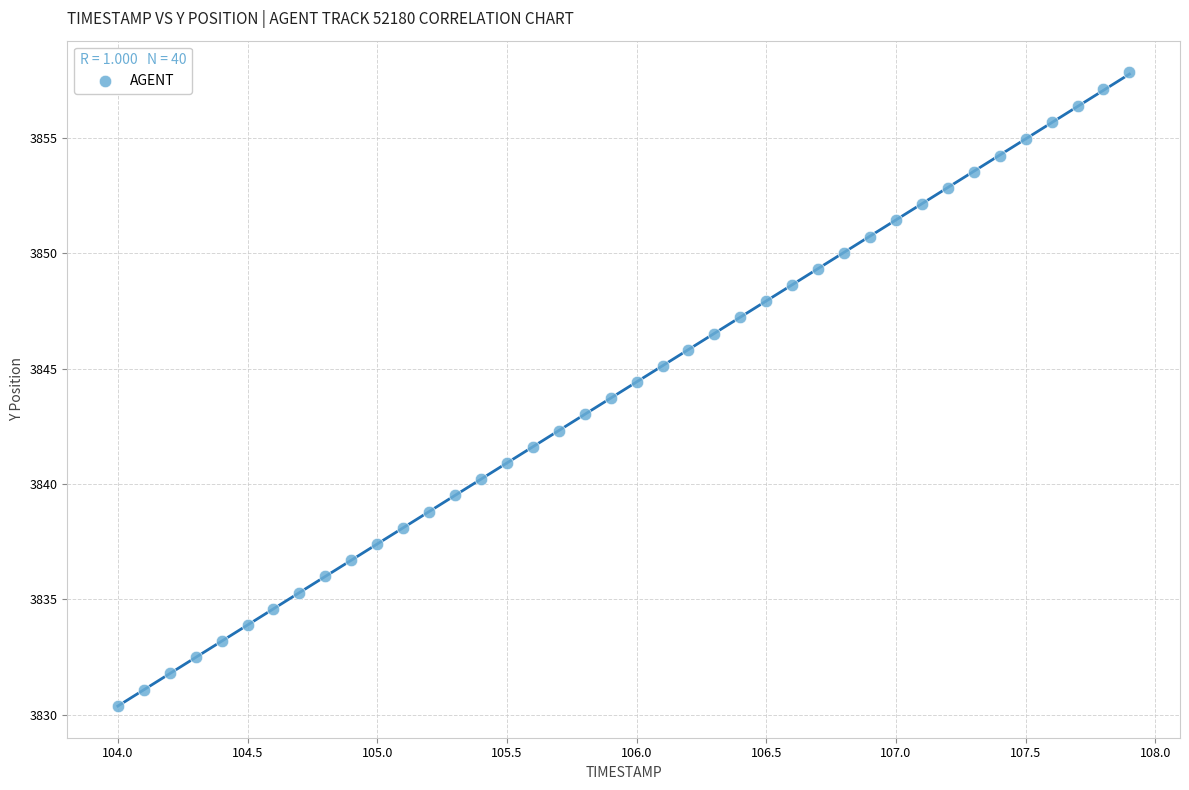

What is the range of X values (max minus min)?

3.9